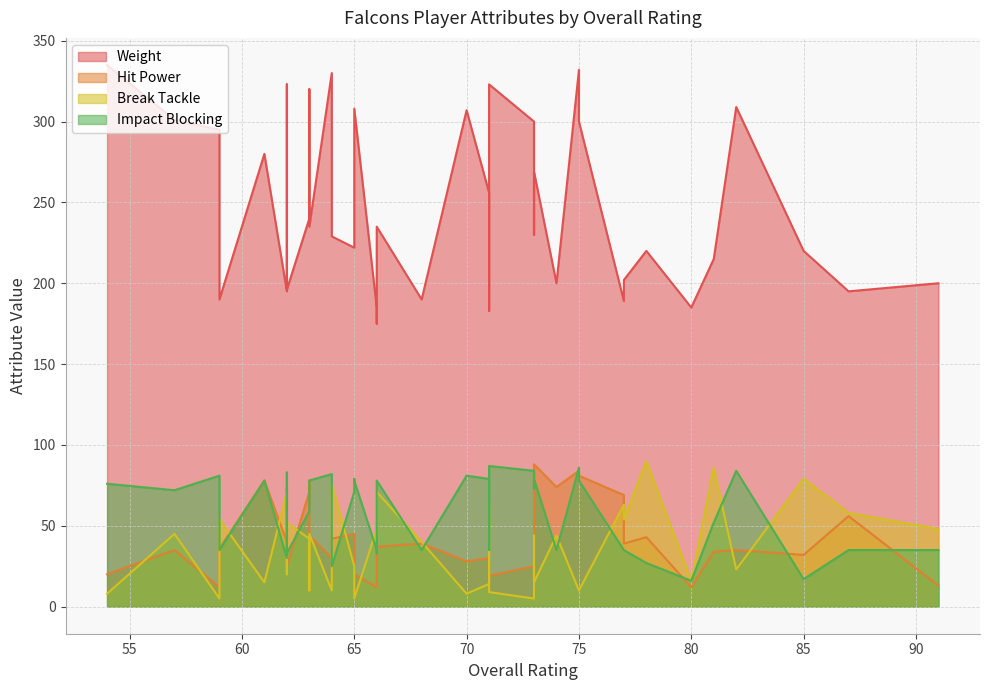

Reading left to right, list all the values displayed in this chart.

Weight: 73=300	65=308	57=301	87=195	77=189	77=202	74=200	71=183	68=190	66=175	66=185	75=332	63=320	63=240	91=200	62=196	59=190	85=220	81=215	78=220	64=229	62=195	80=185	75=300	62=323	61=280	71=323	70=307	64=330	59=295	73=269	71=256	65=268	82=309	54=335	73=238	73=230	66=235	65=222	63=235
Hit Power: 73=25	65=20	57=35	87=56	77=69	77=39	74=74	71=28	68=39	66=33	66=12	75=84	63=78	63=71	91=13	62=25	59=36	85=32	81=34	78=43	64=42	62=40	80=12	75=81	62=73	61=78	71=19	70=28	64=30	59=12	73=88	71=30	65=12	82=35	54=20	73=84	73=84	66=37	65=45	63=44
Break Tackle: 73=5	65=5	57=45	87=58	77=63	77=54	74=44	71=65	68=40	66=67	66=48	75=10	63=10	63=42	91=48	62=52	59=54	85=79	81=86	78=90	64=76	62=71	80=16	75=10	62=20	61=15	71=9	70=8	64=10	59=5	73=15	71=14	65=14	82=23	54=8	73=33	73=44	66=71	65=25	63=45
Impact Blocking: 73=84	65=78	57=72	87=35	77=35	77=35	74=35	71=35	68=35	66=33	66=35	75=86	63=77	63=59	91=35	62=33	59=35	85=17	81=52	78=27	64=25	62=30	80=16	75=78	62=83	61=78	71=87	70=81	64=82	59=81	73=79	71=79	65=79	82=84	54=76	73=74	73=73	66=78	65=71	63=78